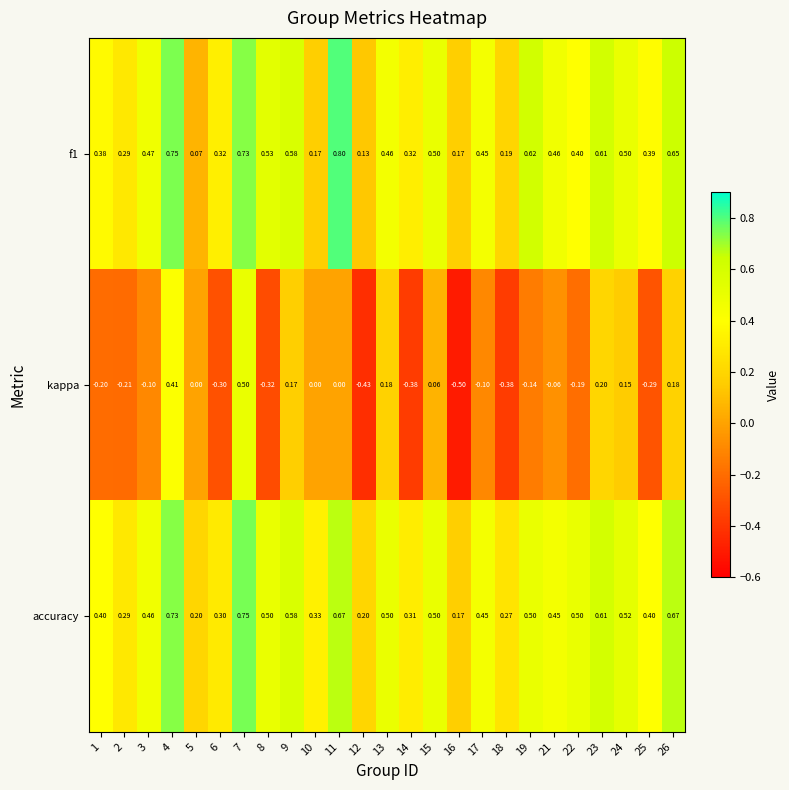

At how many categories does at least one series exceed 0?

25